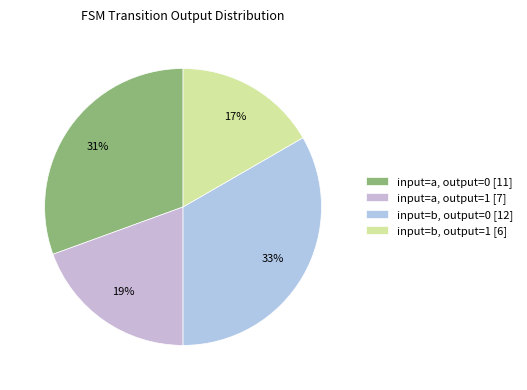

Is there any slice that represents more than half of the pie?

No